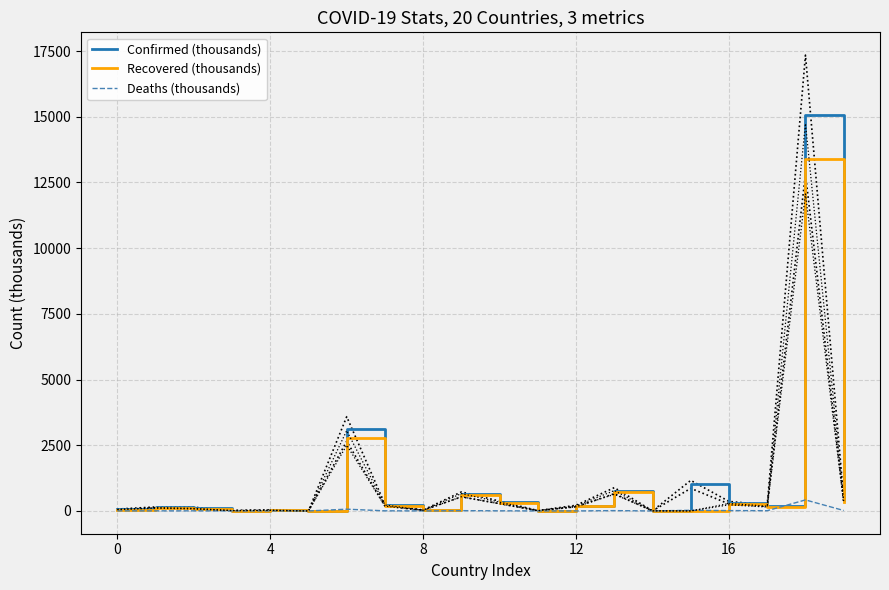

Reading right to left, transcribe all the data shown in this chart.

Confirmed (thousands): 409.5	15082.4	200.7	314.2	1011.0	3.9	770.8	186.4	10.8	325.4	628.8	29.9	219.1	3118.1	1.2	28.2	13.4	123.7	131.6	61.5
Recovered (thousands): 347.9	13400.1	164.7	258.1	0.0	3.8	704.3	173.0	9.8	302.9	599.9	23.4	204.1	2777.9	1.0	24.7	12.9	86.1	115.3	54.0
Deaths (thousands): 16.9	419.1	8.8	13.2	24.5	0.0	11.8	0.7	0.2	4.7	10.4	0.9	4.2	66.9	0.0	0.6	0.1	3.3	2.4	2.7